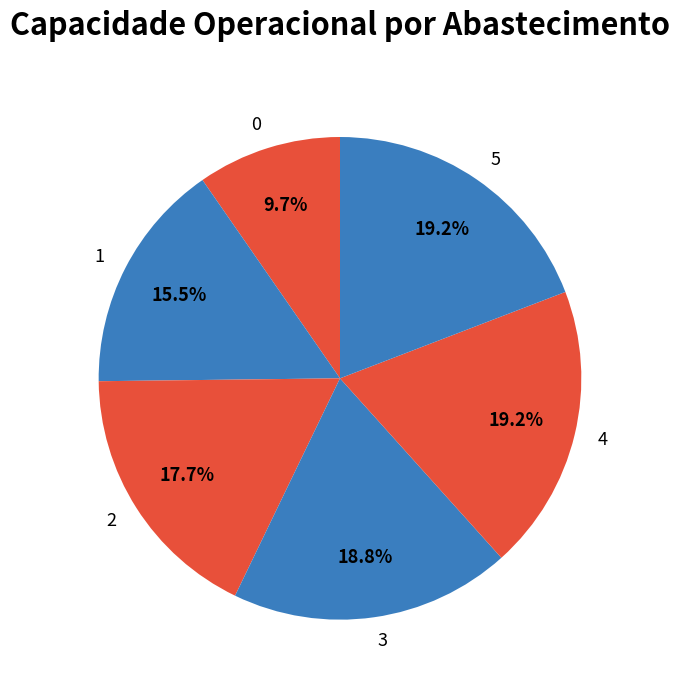

How many slices are in this pie chart?

6